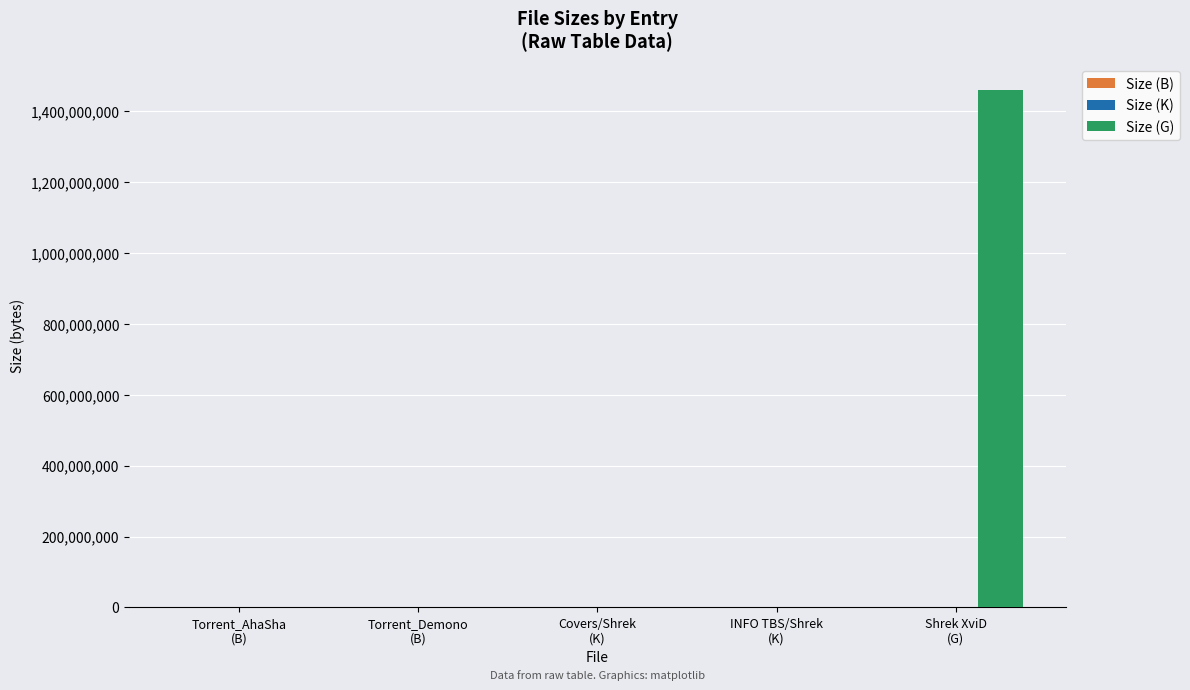

What is the sum of all Size (G) values?

1460288102